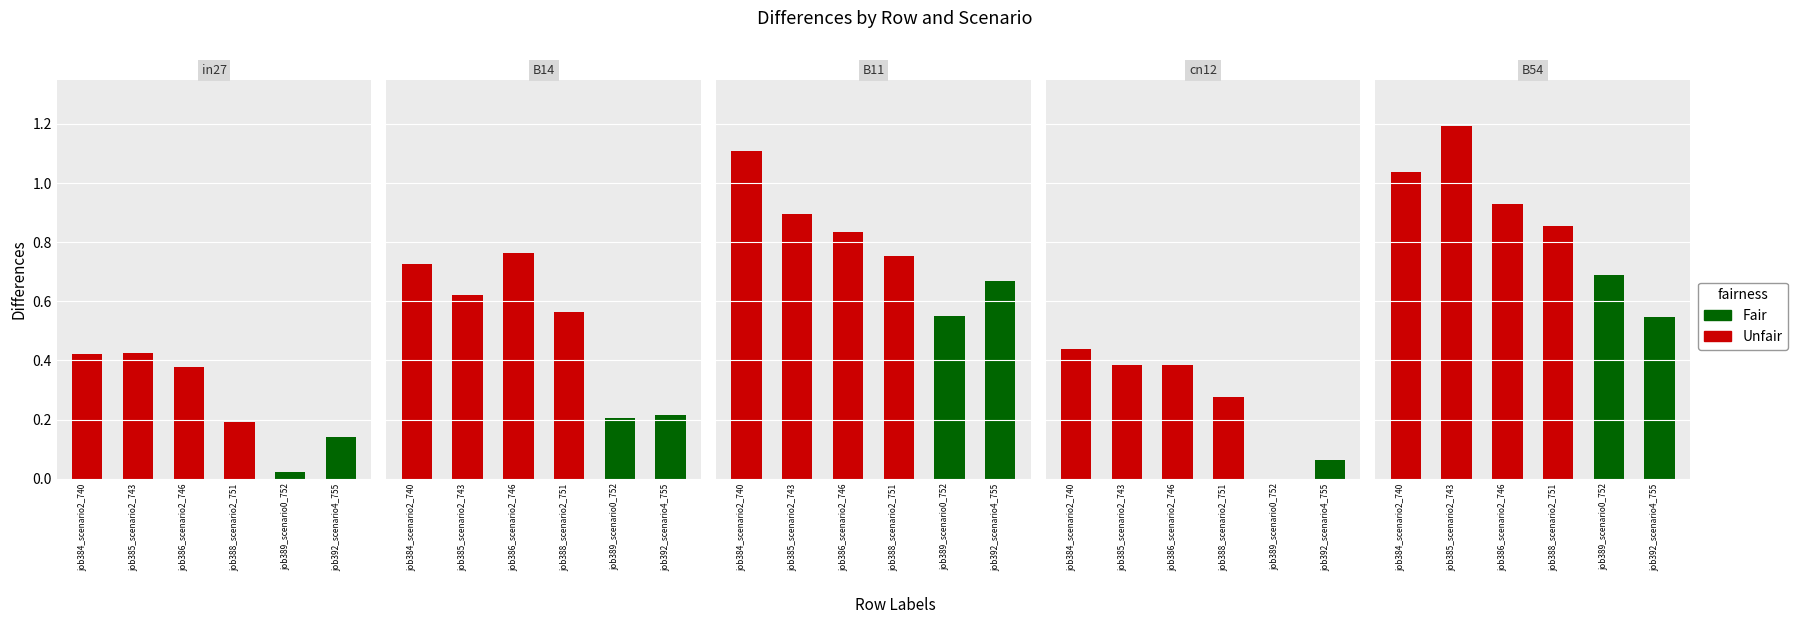

What is the spread (max minus min) of values at B11?

0.6